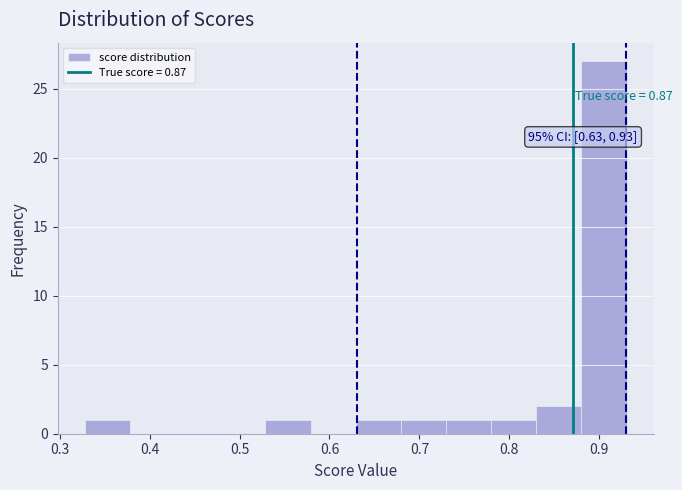

Which range on the x-axis has the tallest bar?

0.88 to 0.93